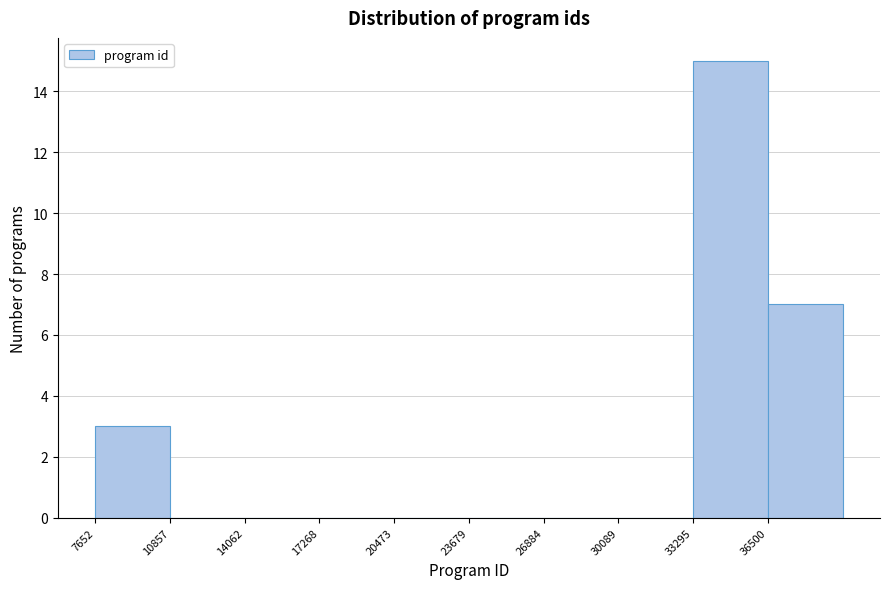

Reading left to right, transcribe this chart: for each bar, give the range it covers on the x-axis and its height. Neither the bar edges nor the heights are printed on the chart, so give them approximately, as read against the axes.

7500 to 11000: 3
11000 to 14000: 0
14000 to 17500: 0
17500 to 20500: 0
20500 to 23500: 0
23500 to 27000: 0
27000 to 30000: 0
30000 to 33500: 0
33500 to 36500: 15
36500 to 39500: 7